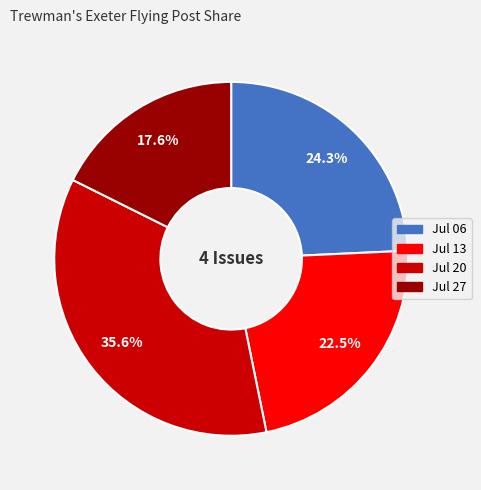

What portion of the pie excludes Jul 20?

64.4%